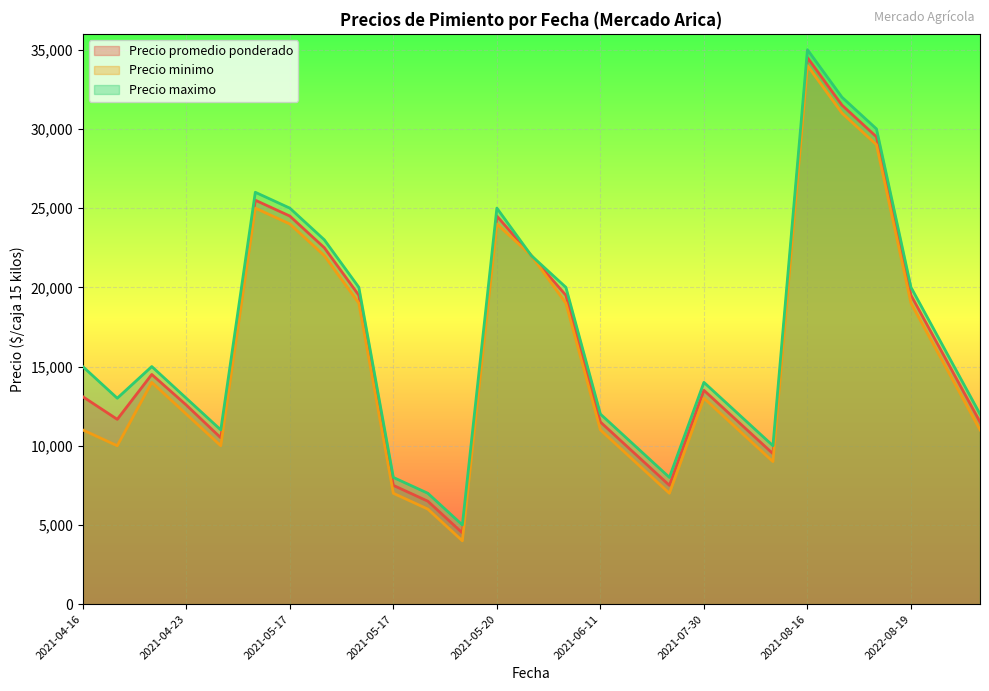

At which label does Precio maximo reach its peak?

2021-08-16